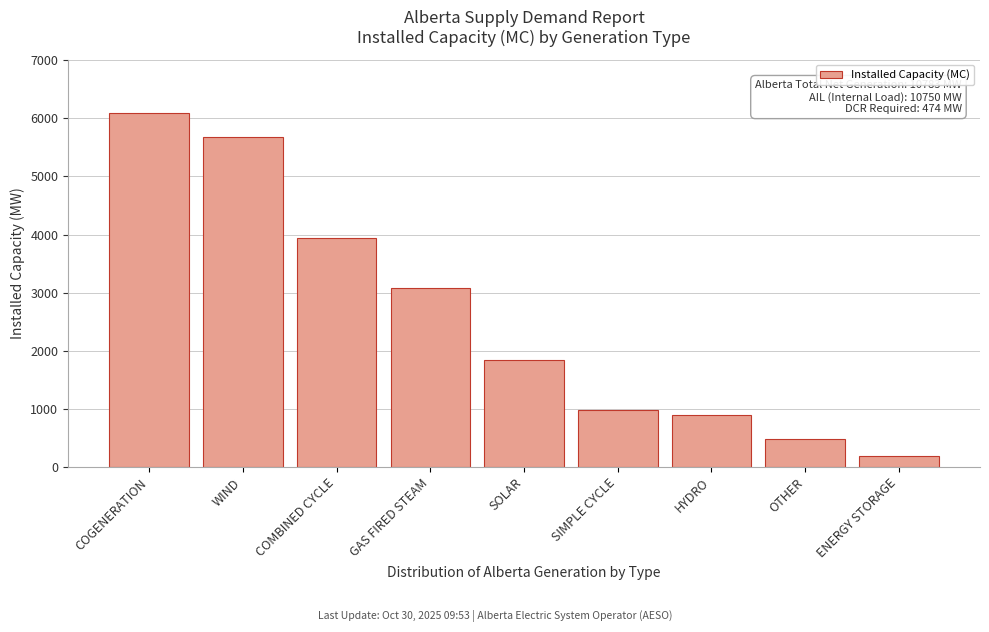

Reading left to right, list all the values displayed in this chart.

6097	5684	3942	3078	1850	984	899	479	190